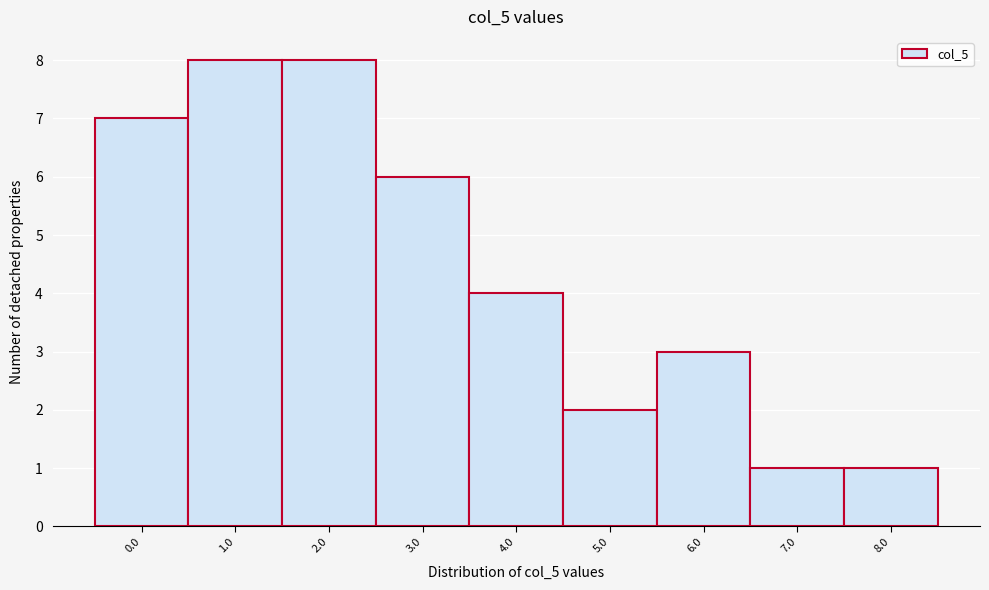

Reading left to right, extract all data points from this chart.

0.0=7	1.0=8	2.0=8	3.0=6	4.0=4	5.0=2	6.0=3	7.0=1	8.0=1